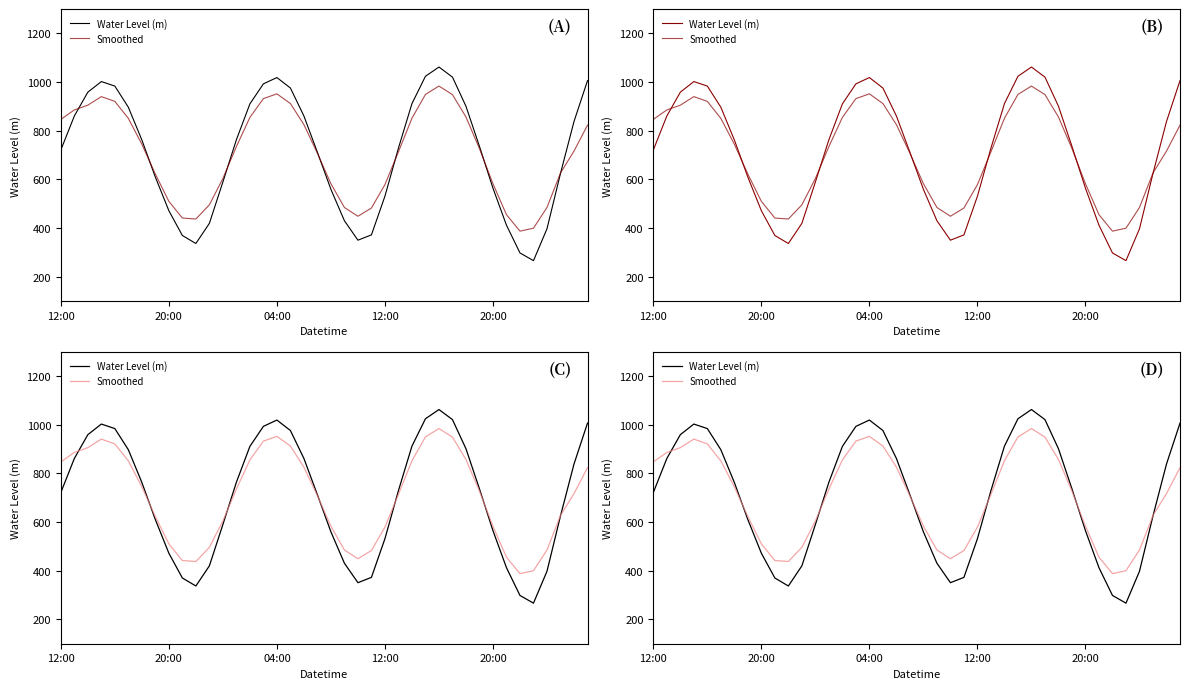

At which category is the sum across all series the highest?

28